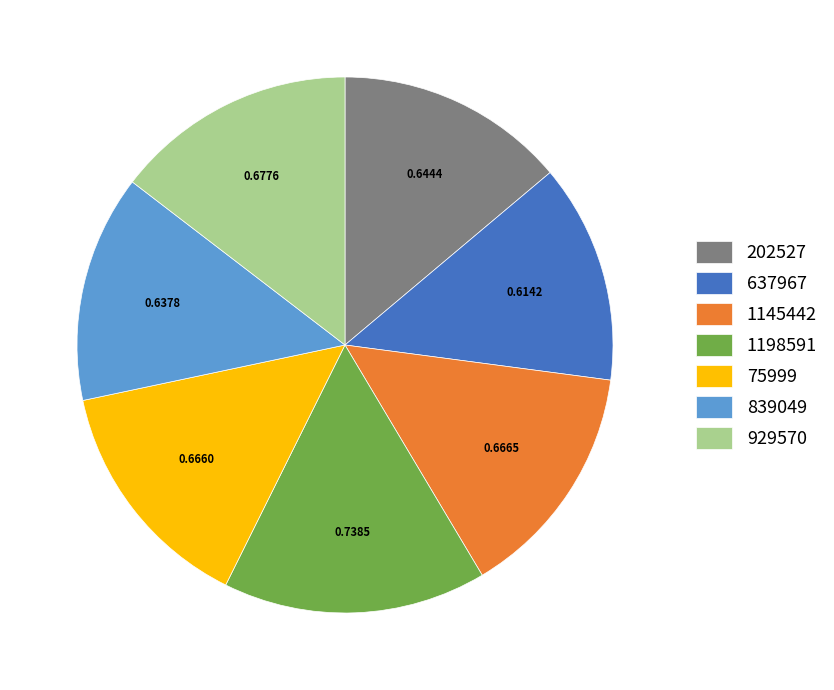

Count the number of slices in the pie.

7